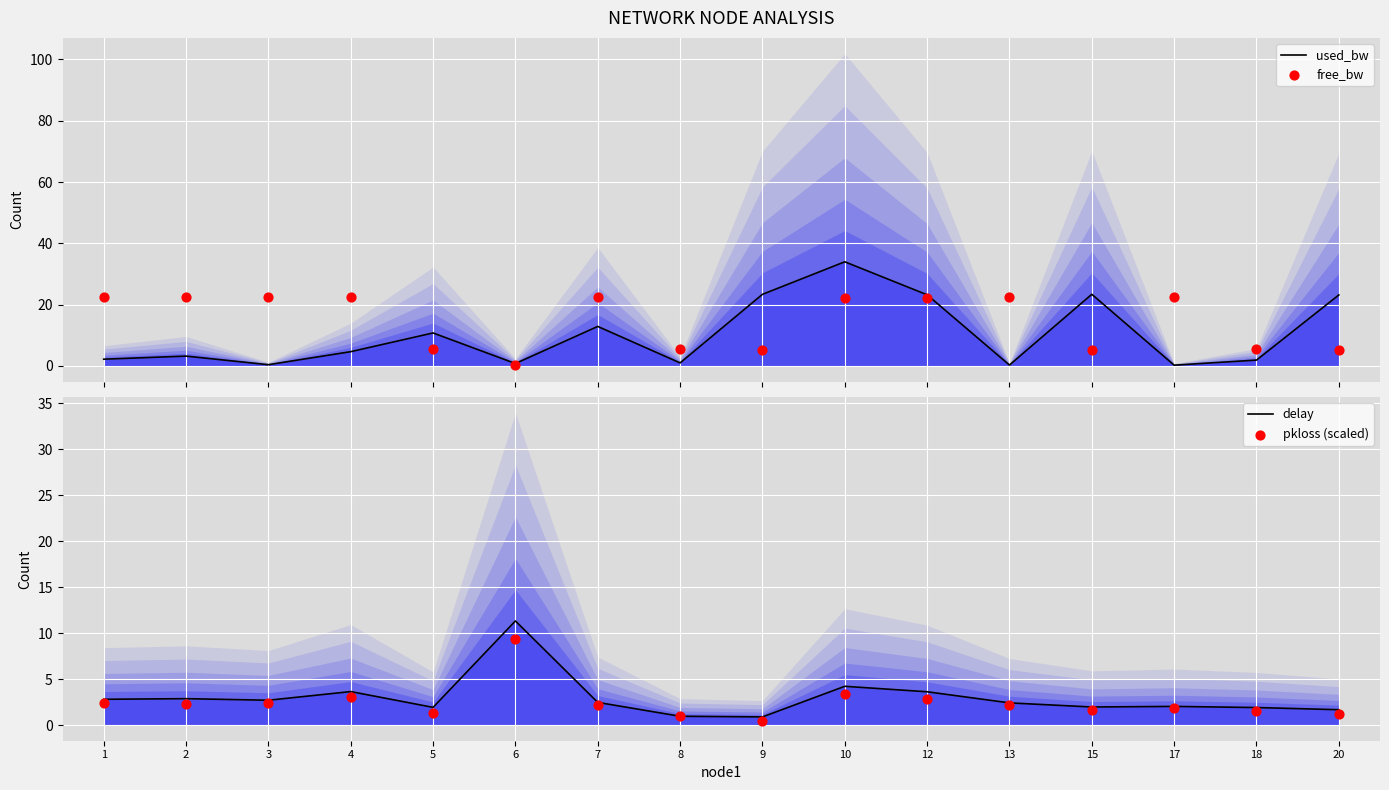

Which series reaches the maximum Y coordinate?

used_bw